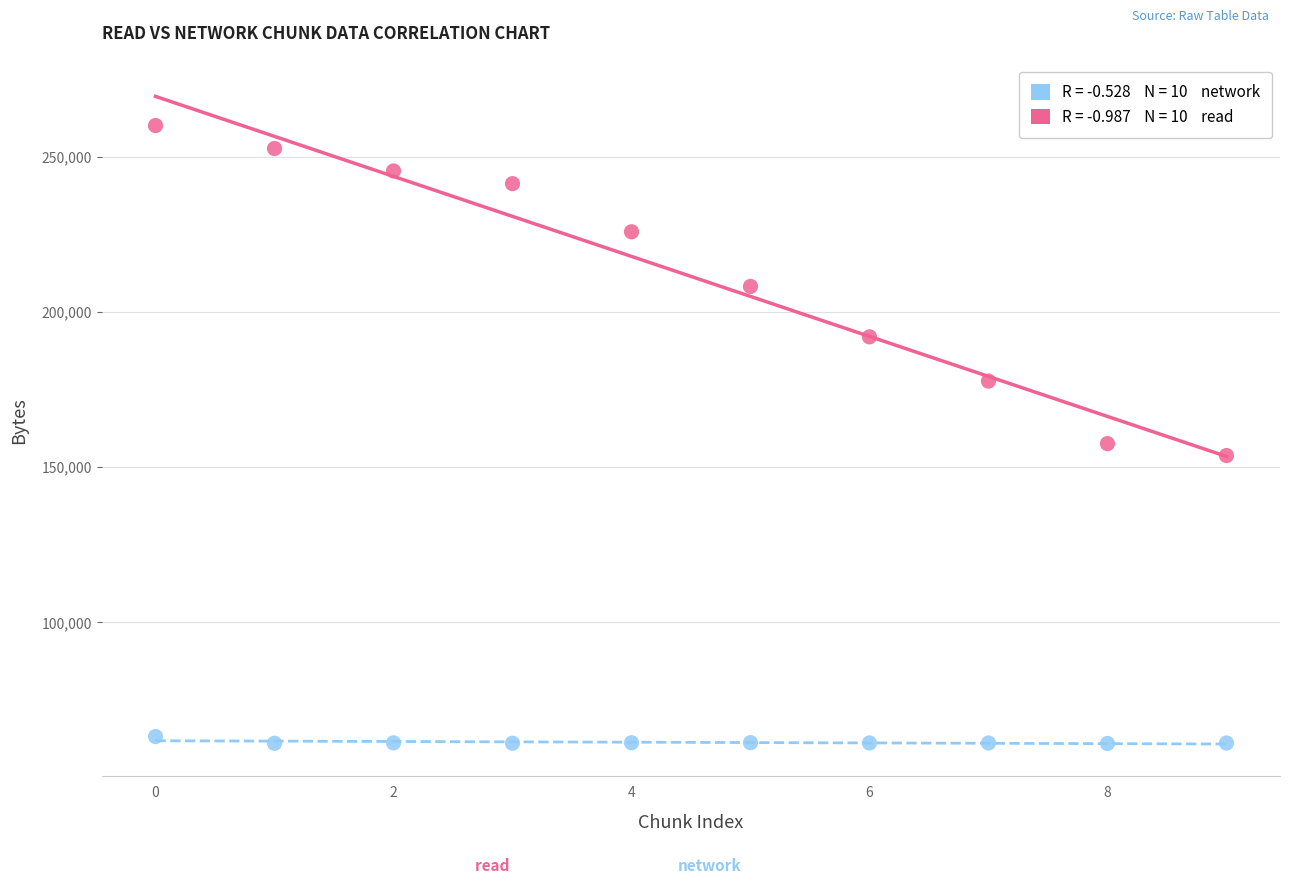

Across all data points, what is the range of Y values (max minus min)?

199166